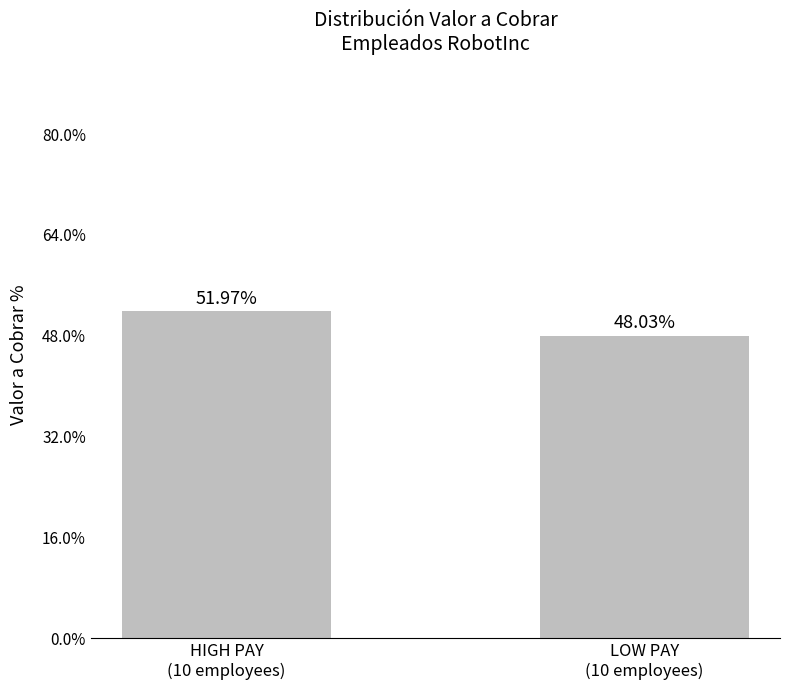

What is the difference between the maximum and minimum values?

3.9